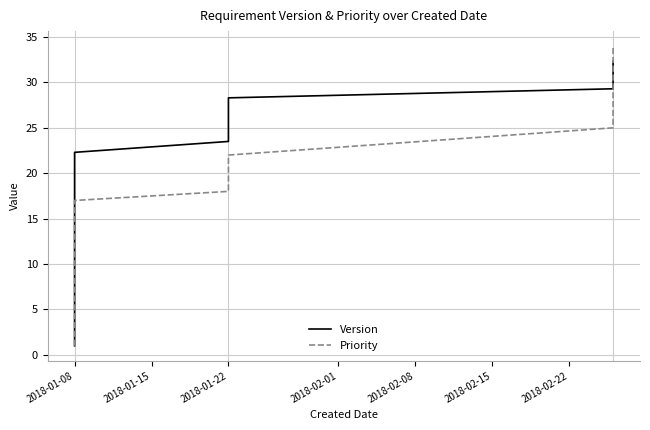

What is the sum of all Priority values?

344.0